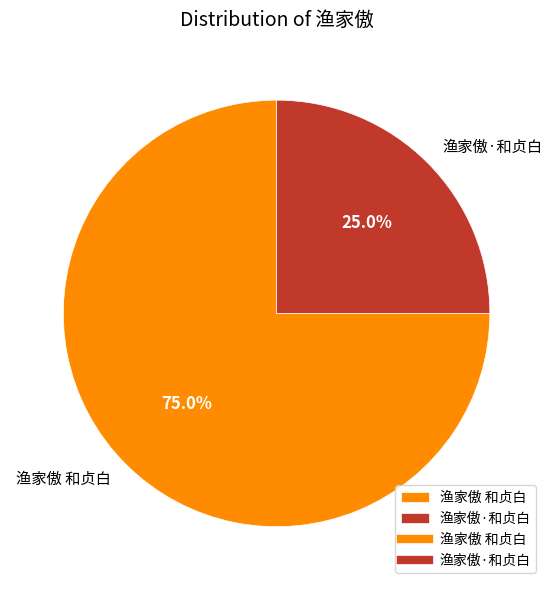

To the nearest percent, what is the difference between the largest and smallest slice percentages?

50%